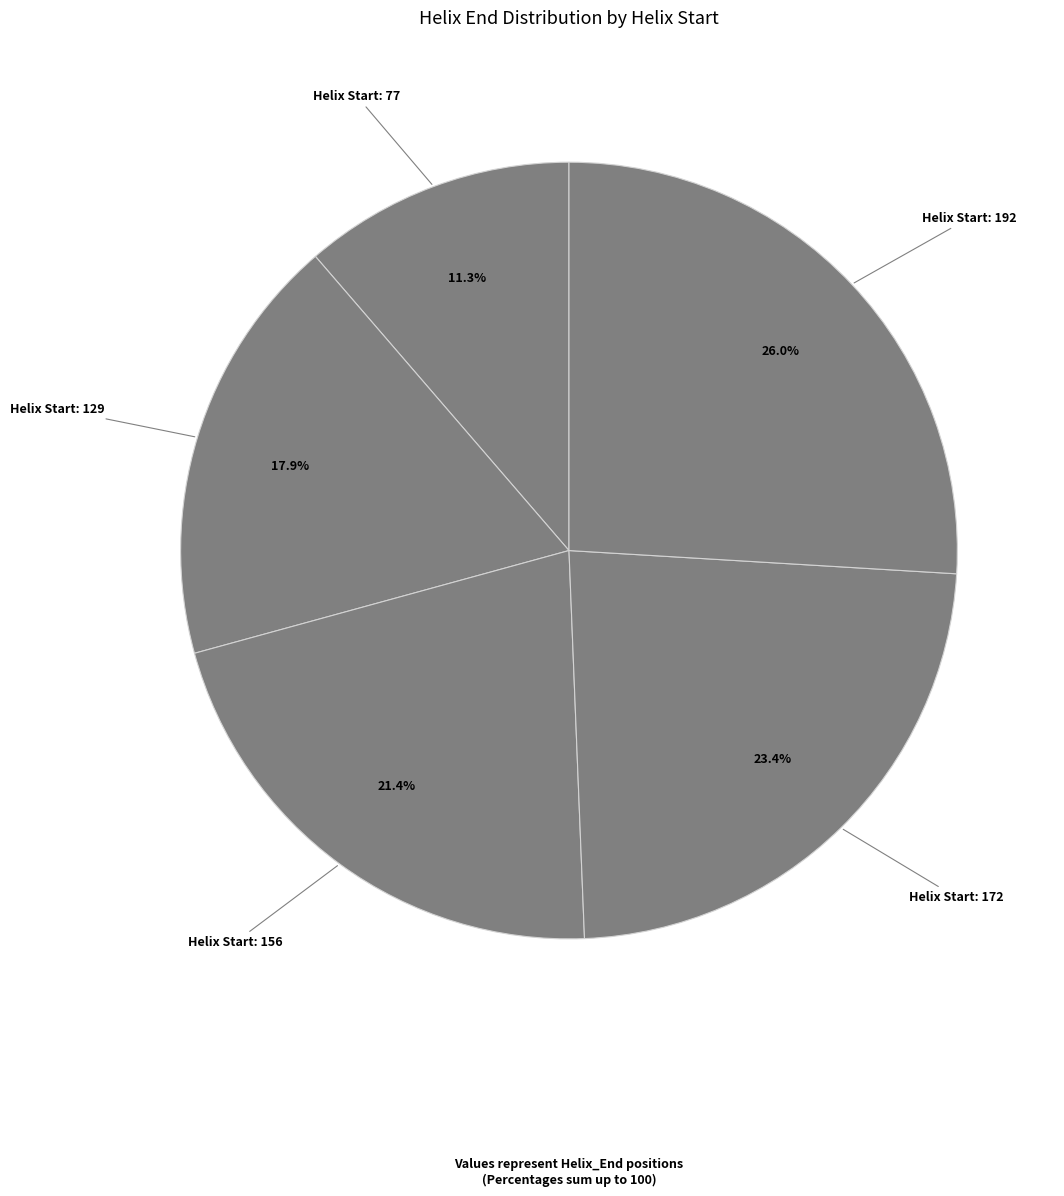

Is there any slice that represents more than half of the pie?

No